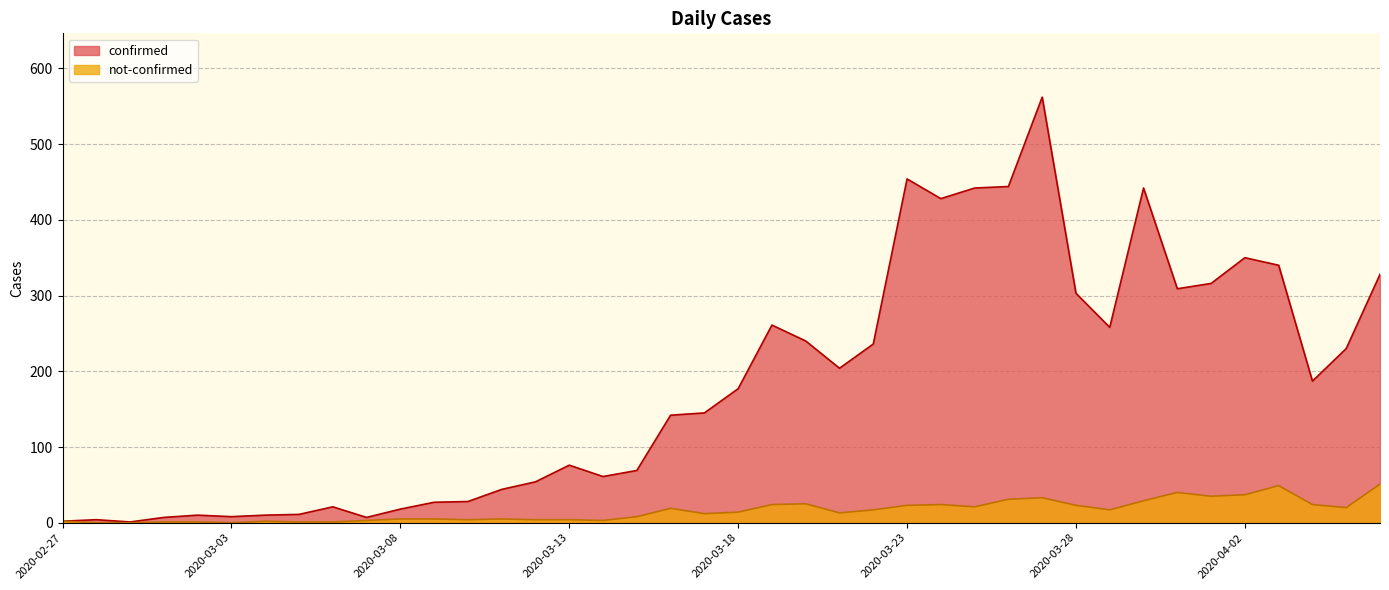

What are all the series names shown in the legend?

confirmed, not-confirmed